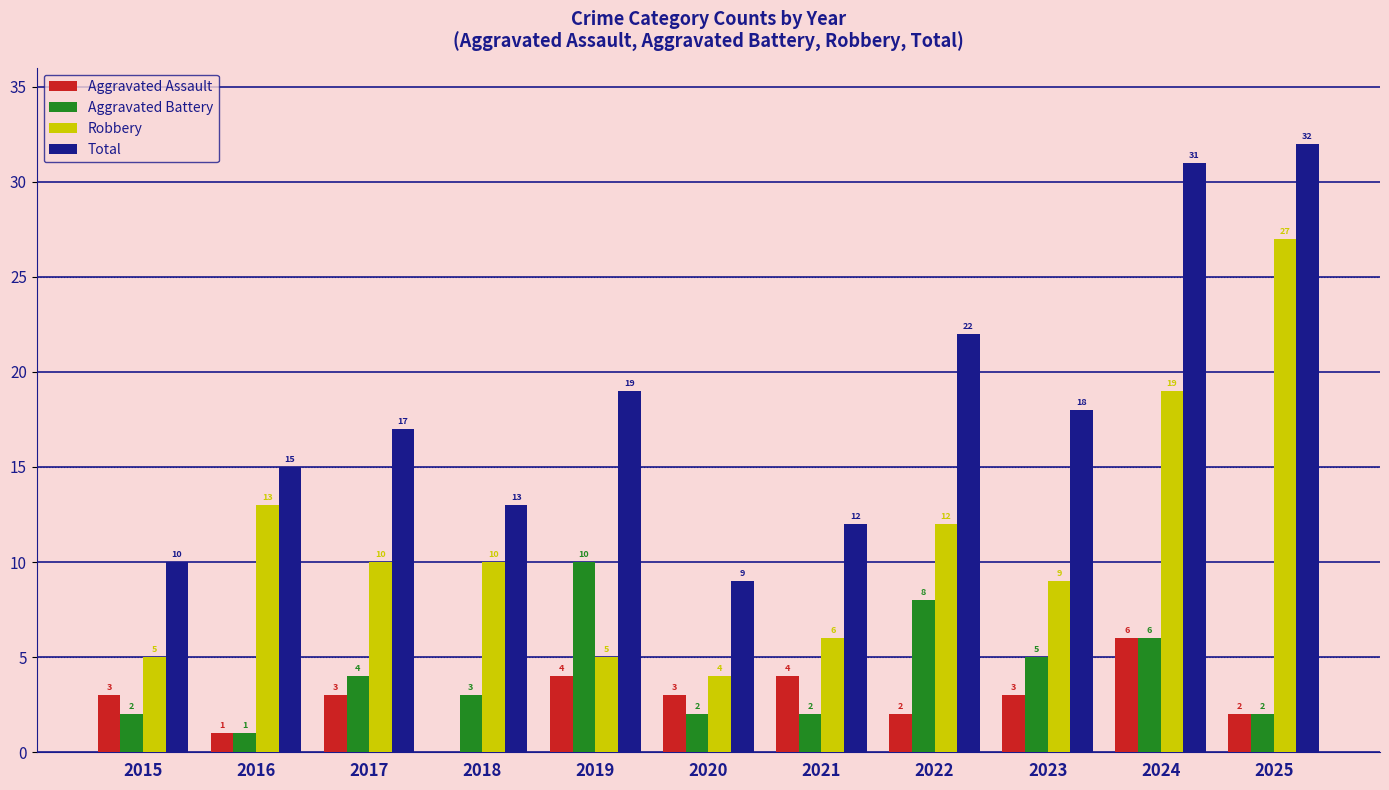

The value of Total at 2015 is 10. True or false?

True